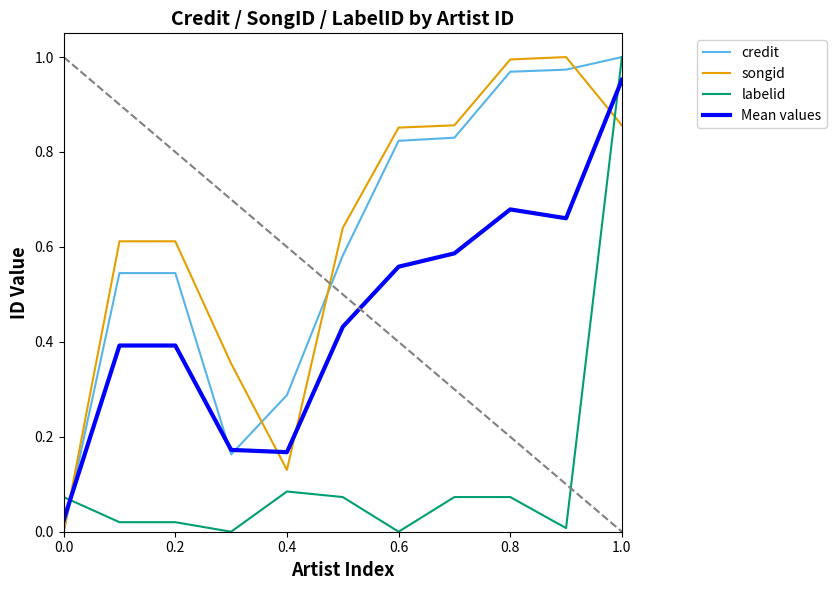

Is this an area chart (filled region under the line)?

No